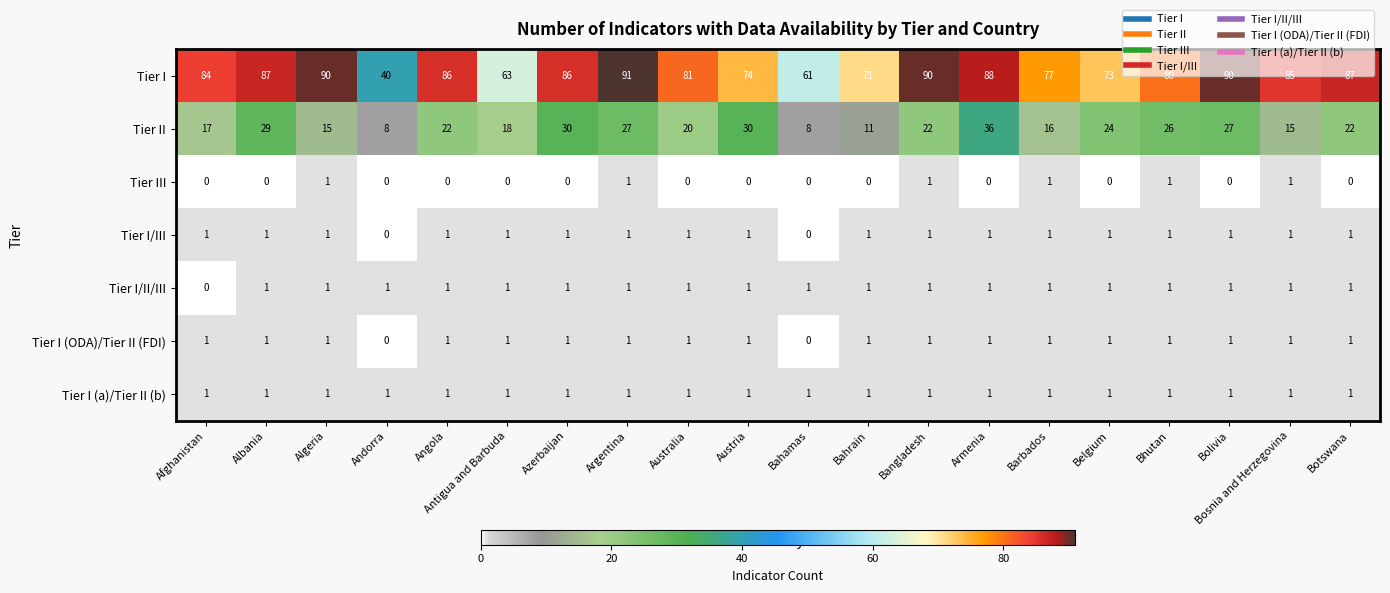

What is the spread (max minus min) of values at Belgium?

73